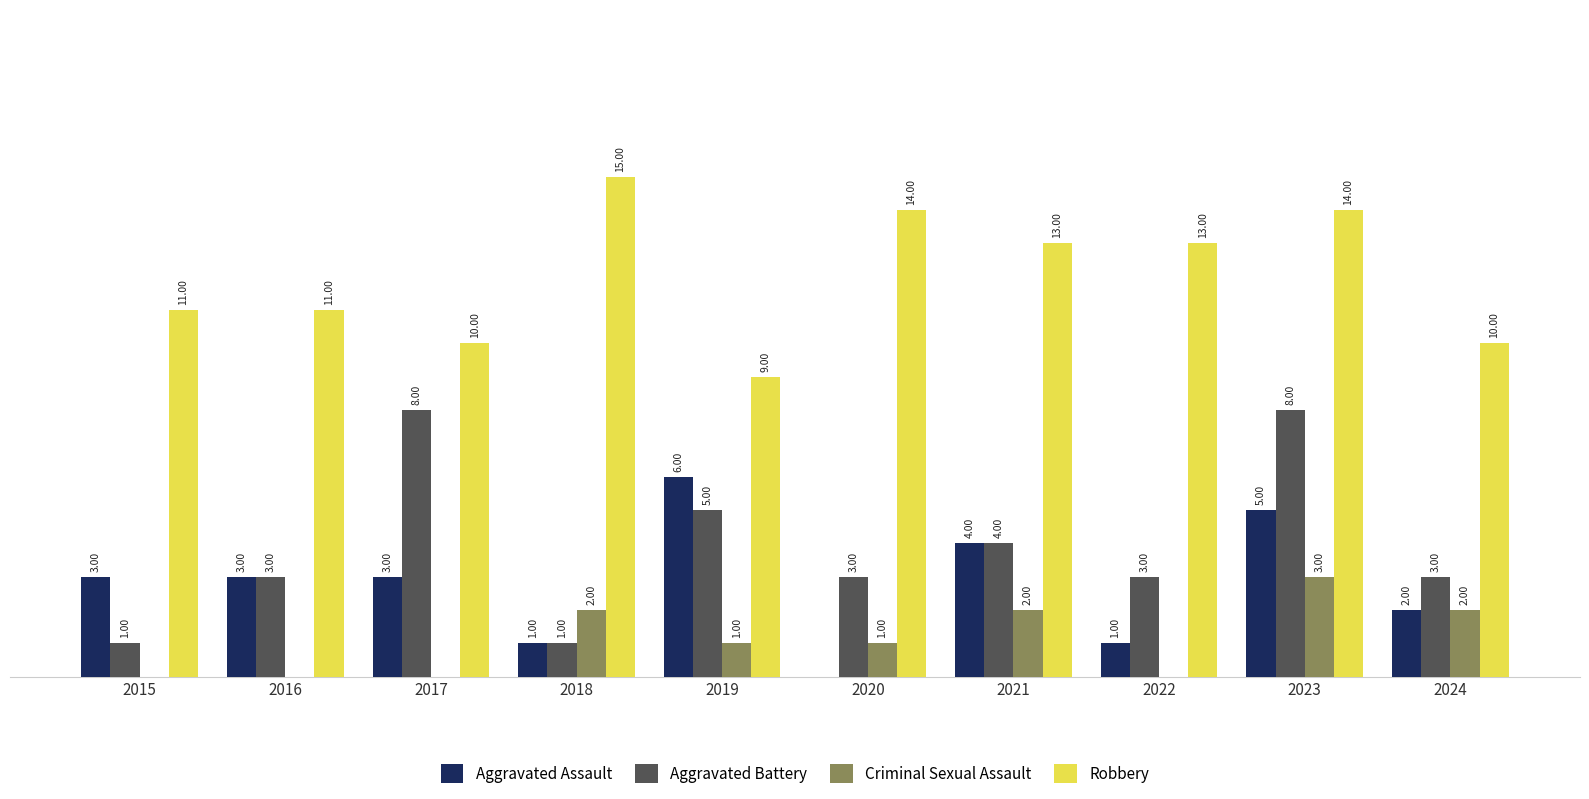

Which series changed the most between 2023 and 2024?

Aggravated Battery